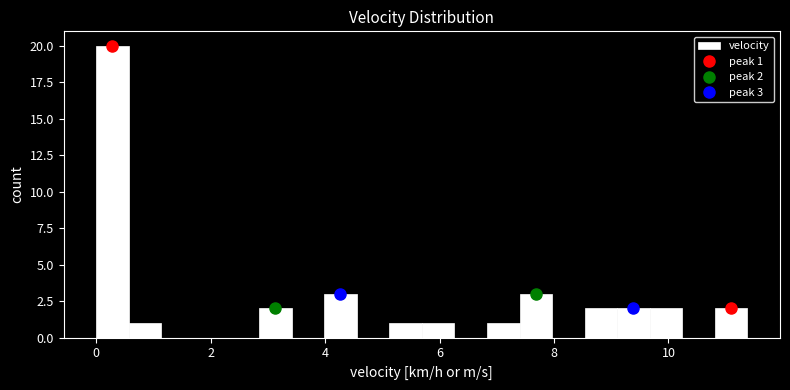

Read against the x-axis, roughly where is the centre of the tallest bar?

0.2